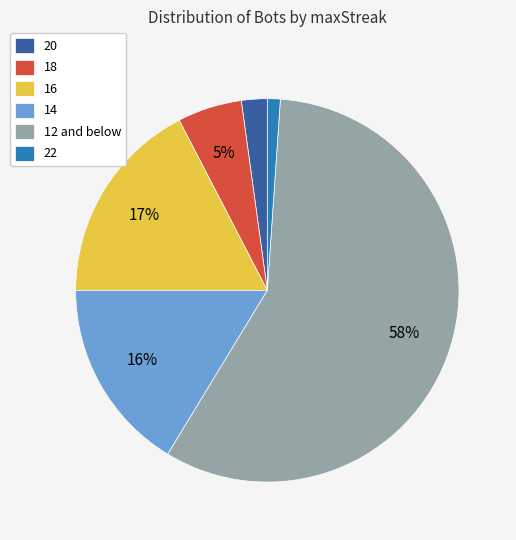

Does any single category account for the majority?

Yes